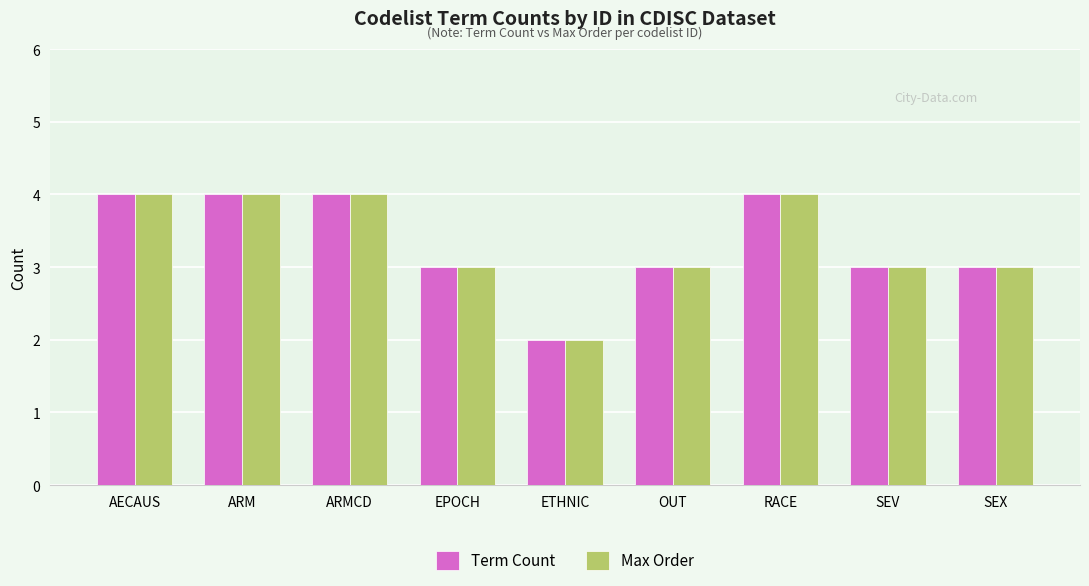

What is the total value across all series at ETHNIC?

4